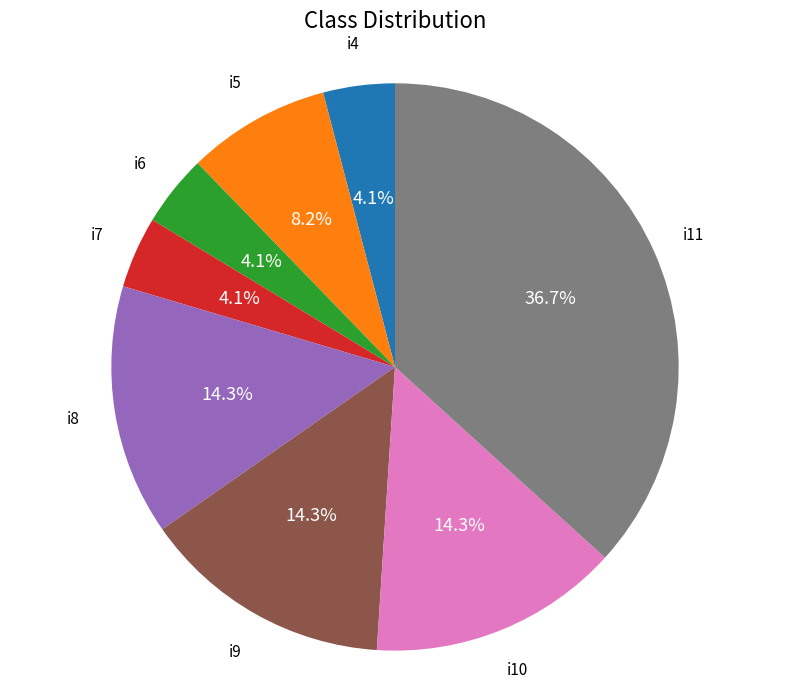

How many slices are in this pie chart?

8